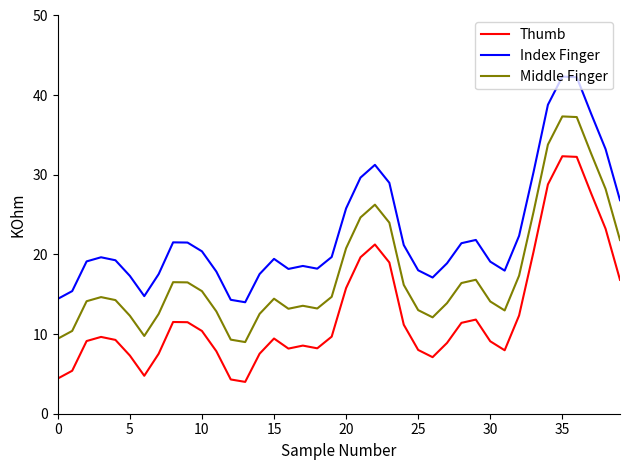

Which series has the largest total across all categories?

Index Finger